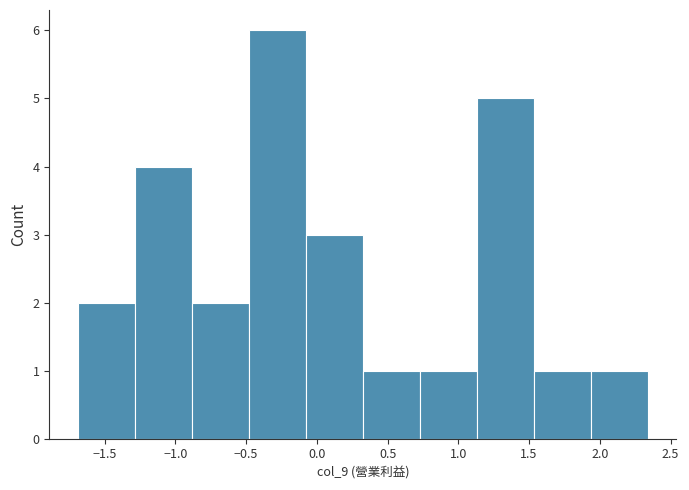

What is the height of the bar covering -0.50 to -0.10 on the x-axis? Neither the bar edges nor the heights are printed on the chart, so give them approximately, as read against the axes.

6